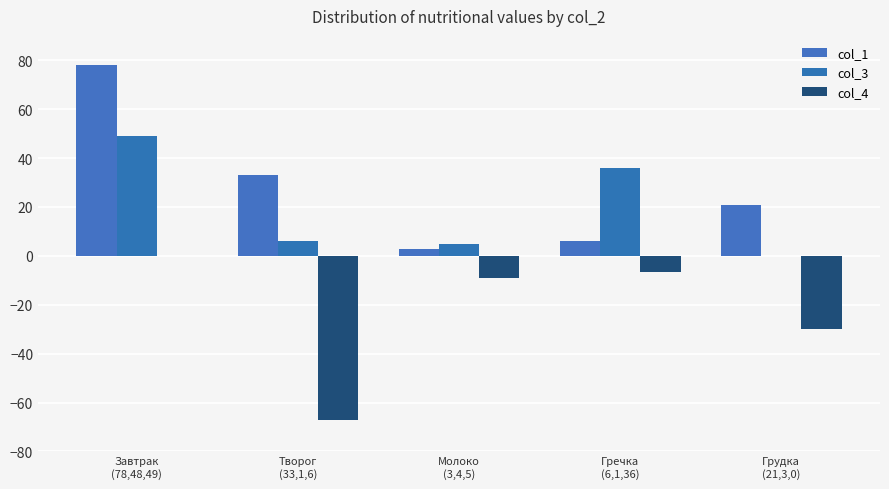

What is the total value across all series at Творог
(33,1,6)?

-28.0